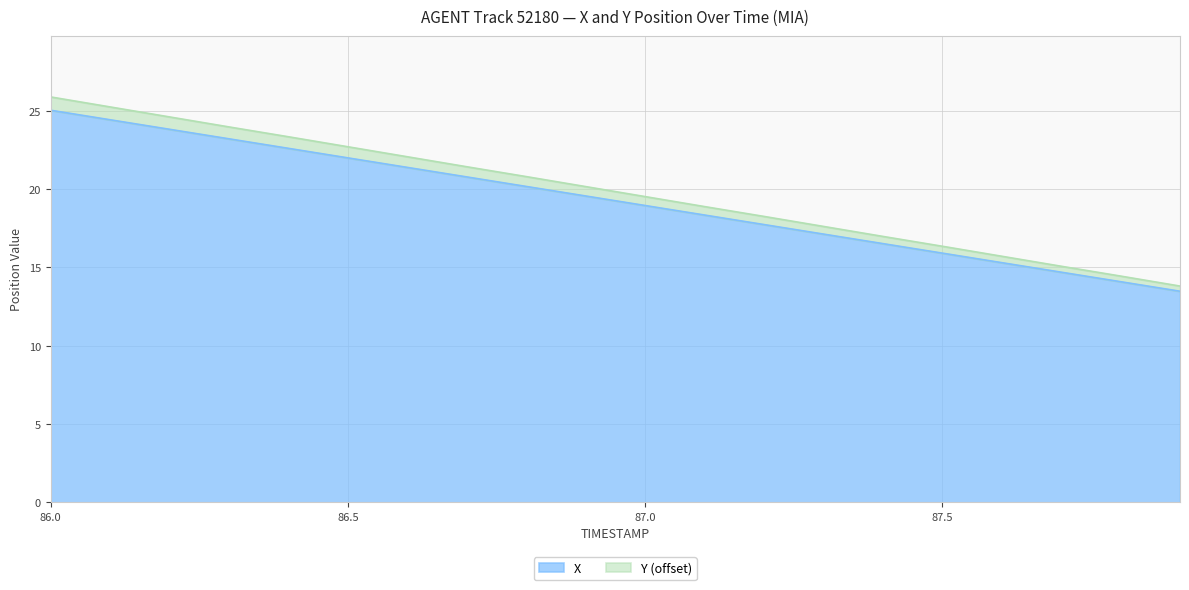

Is the value of Y at 86.2 greater than the value of X at 86.3?

Yes